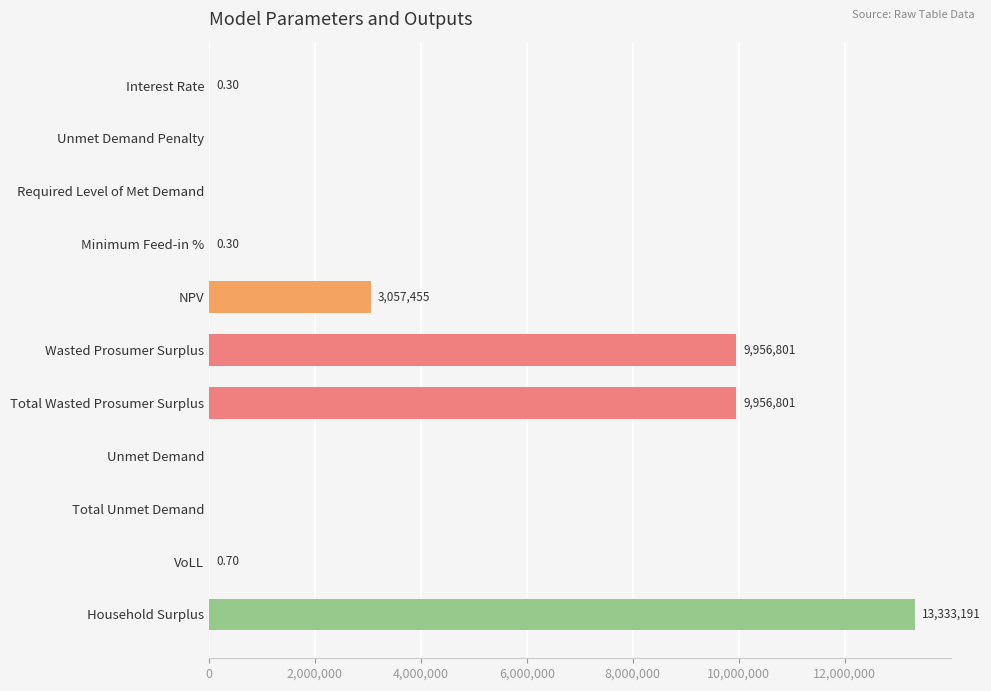

At which category does the chart reach its peak across all series?

Household Surplus